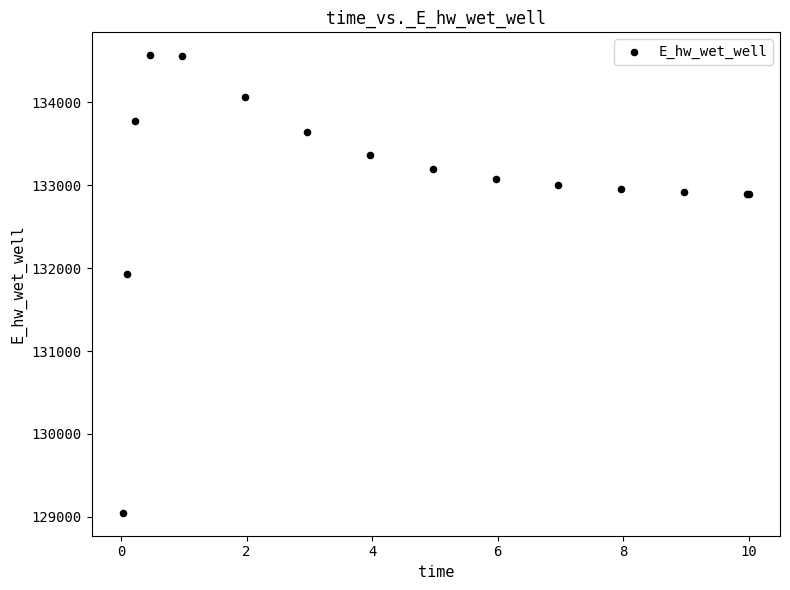

What Y value in the scatter plot is closest to 131808?

131928.8